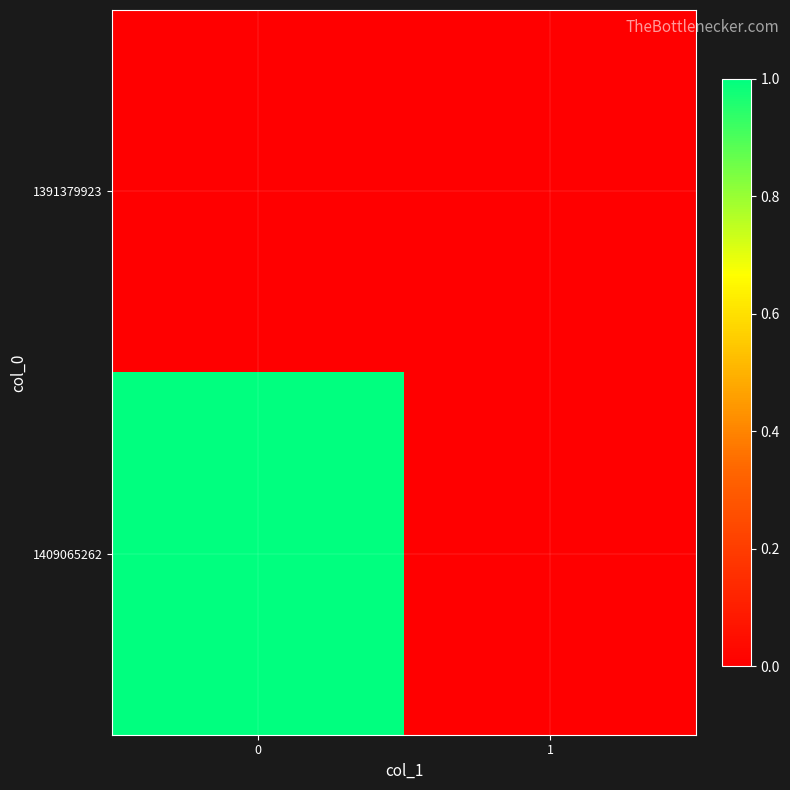

Reading left to right, list all the values displayed in this chart.

1391379923: 0=0	1=0
1409065262: 0=1	1=0